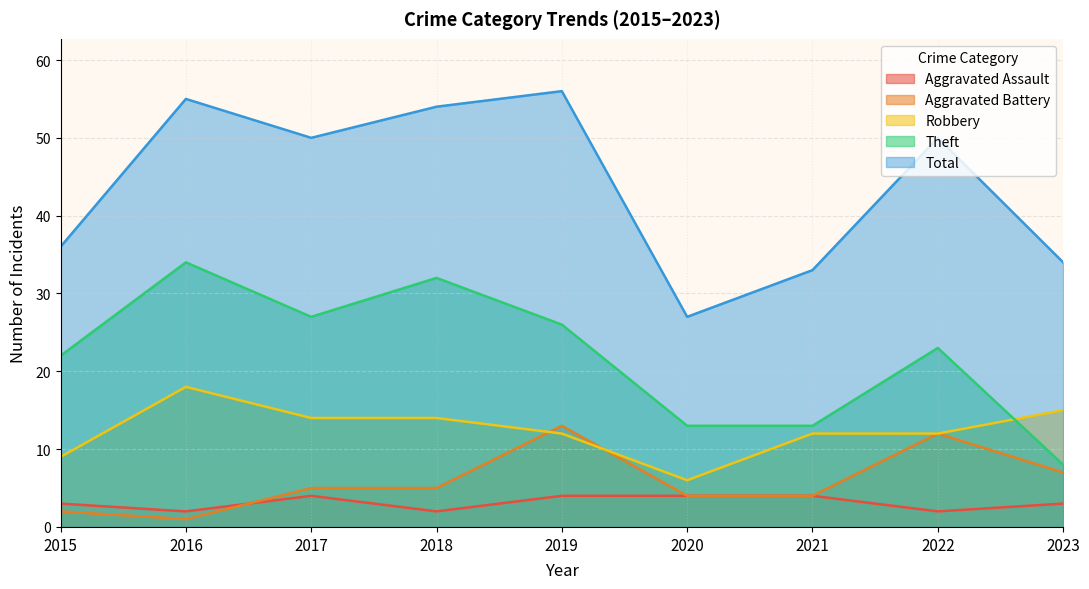

Which series has the largest total across all categories?

Total